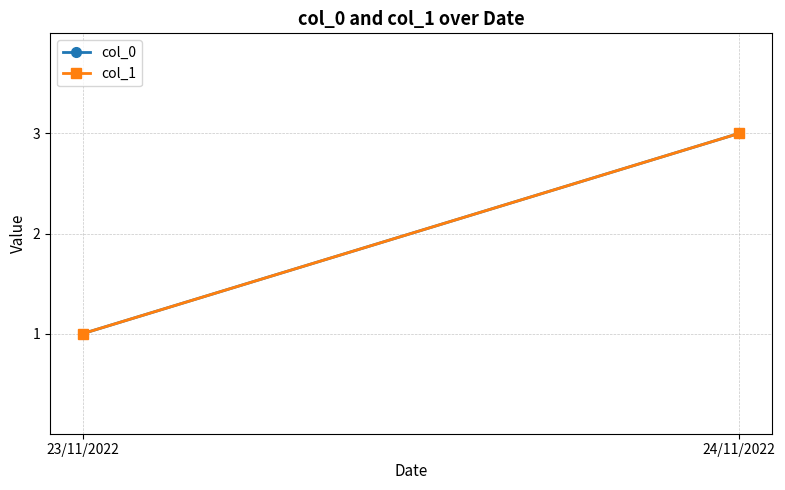

List the series in order of their peak value, lowest first.

col_0, col_1